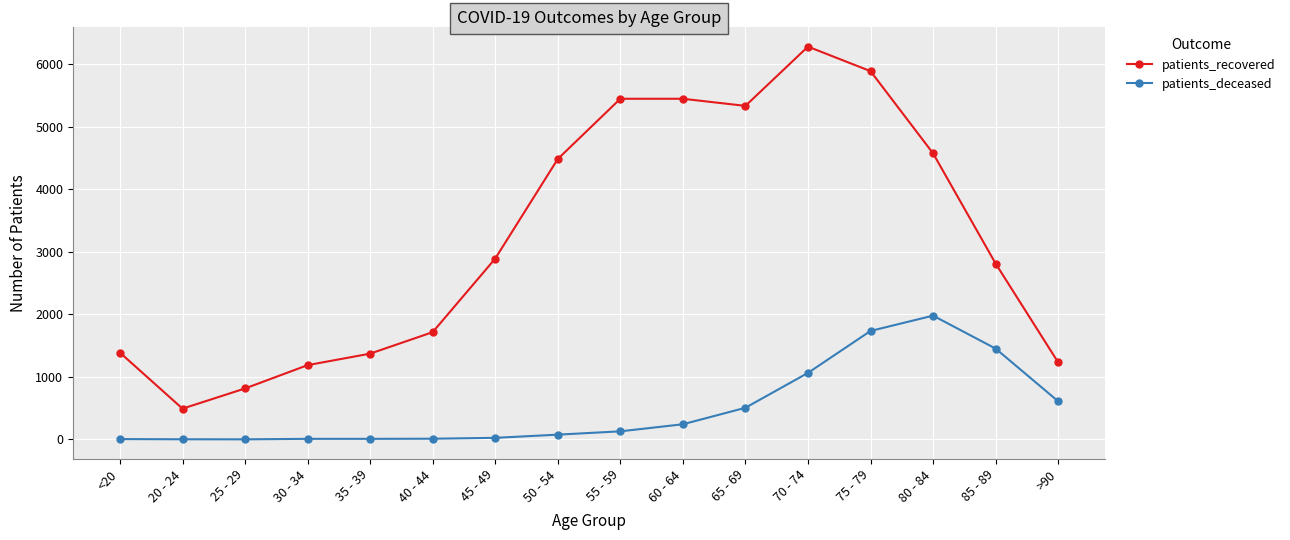

True or false: patients_deceased has a value of 1736 at 75 - 79.

True